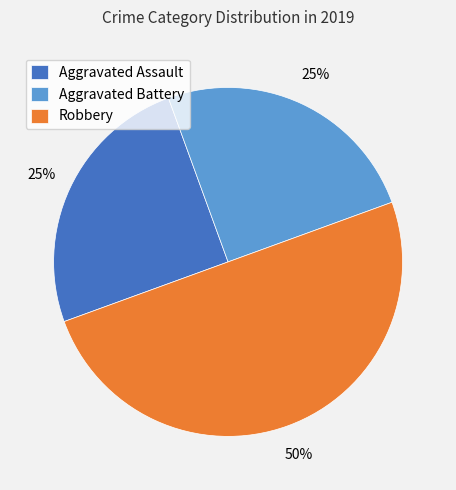

To the nearest percent, what portion does Robbery represent?

50%